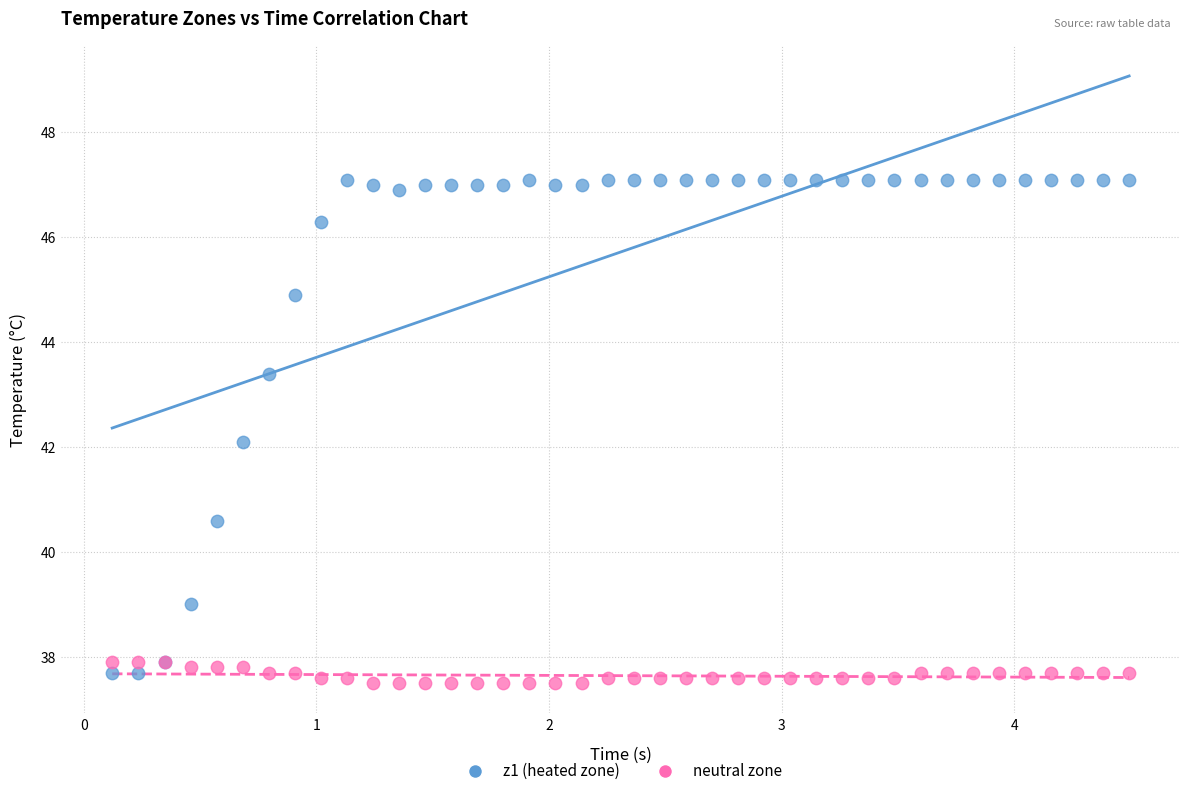

Which series has the largest Y range (max minus min)?

z1 (heated zone)